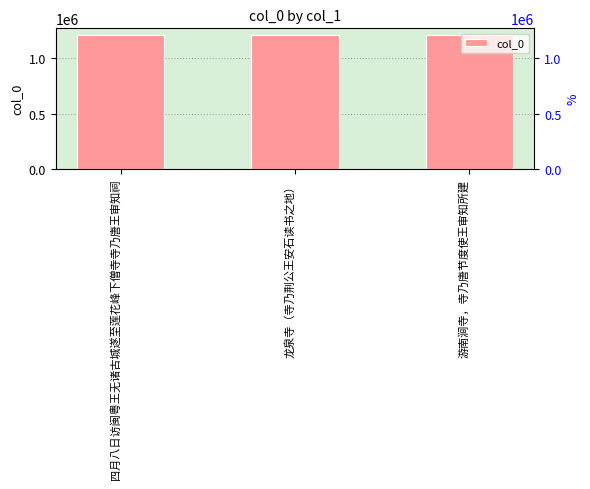

Read the value at 游南涧寺，寺乃唐节度使王审知所建, to the nearest 10.

1208160